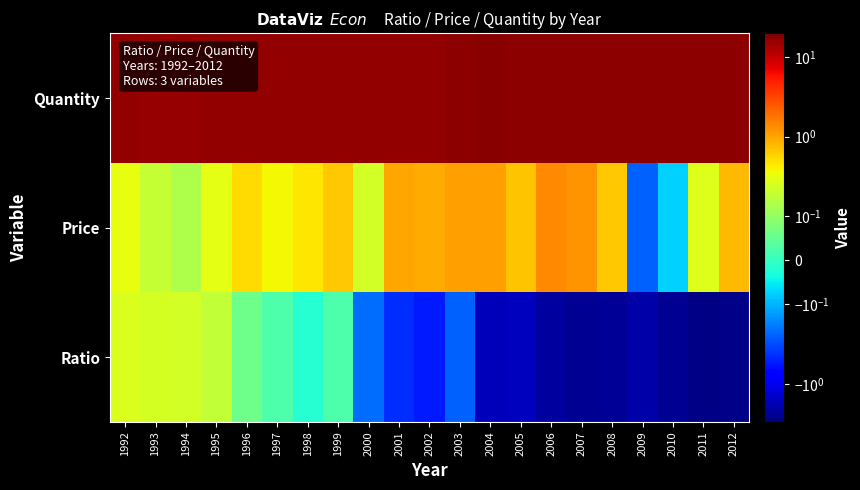

Reading right to left, list all the values displayed in this chart.

Ratio: 2012=-2.7	2011=-2.8	2010=-2.5	2009=-2.0	2008=-2.4	2007=-2.5	2006=-2.1	2005=-1.6	2004=-1.6	2003=-0.2	2002=-0.5	2001=-0.4	2000=-0.2	1999=0.0	1998=-0.0	1997=0.0	1996=0.1	1995=0.2	1994=0.2	1993=0.2	1992=0.3
Price: 2012=0.8	2011=0.3	2010=-0.1	2009=-0.2	2008=0.7	2007=1.2	2006=1.4	2005=0.7	2004=1.1	2003=1.1	2002=0.9	2001=1.0	2000=0.2	1999=0.7	1998=0.5	1997=0.4	1996=0.5	1995=0.3	1994=0.1	1993=0.2	1992=0.3
Quantity: 2012=17.1	2011=17.0	2010=17.0	2009=16.8	2008=17.2	2007=17.2	2006=17.5	2005=17.1	2004=17.5	2003=17.4	2002=16.6	2001=16.4	2000=16.3	1999=16.7	1998=16.6	1997=16.4	1996=16.5	1995=16.2	1994=16.0	1993=16.0	1992=16.2